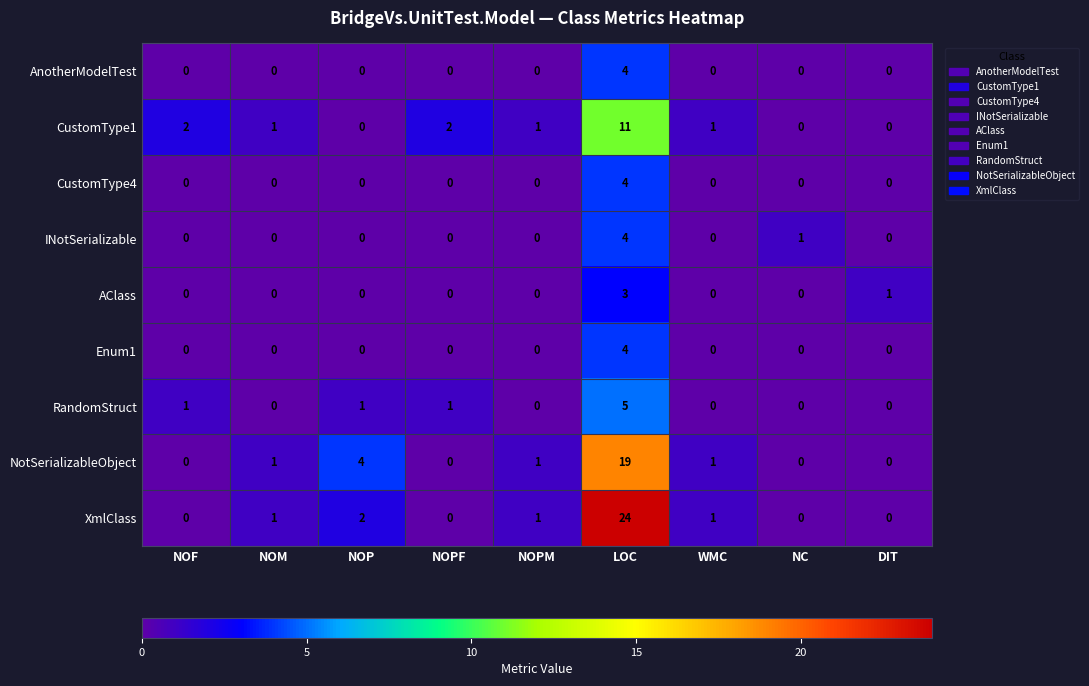

What is the difference between the highest and lowest values at WMC?

1